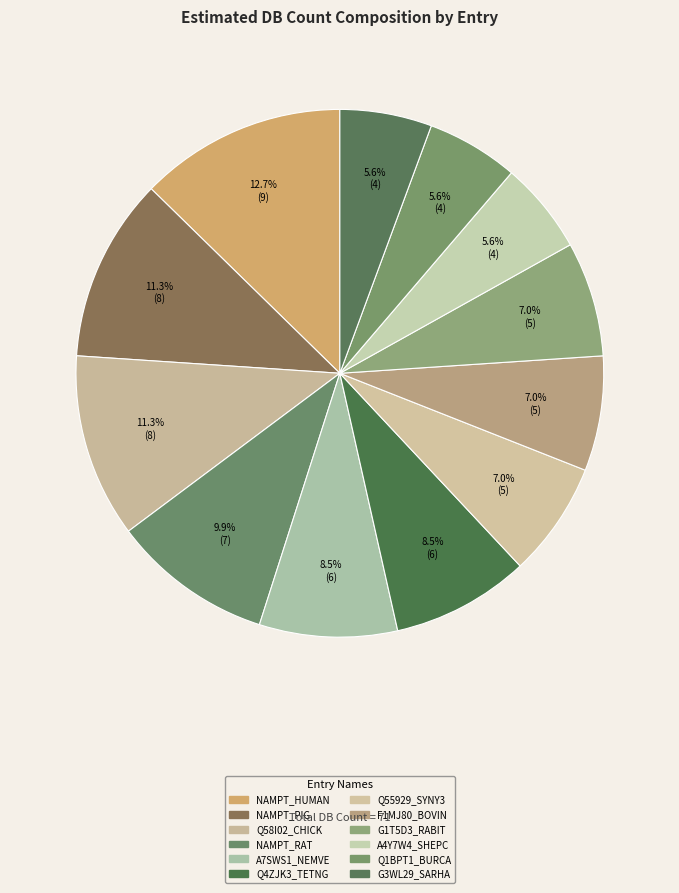

Is there any slice that represents more than half of the pie?

No